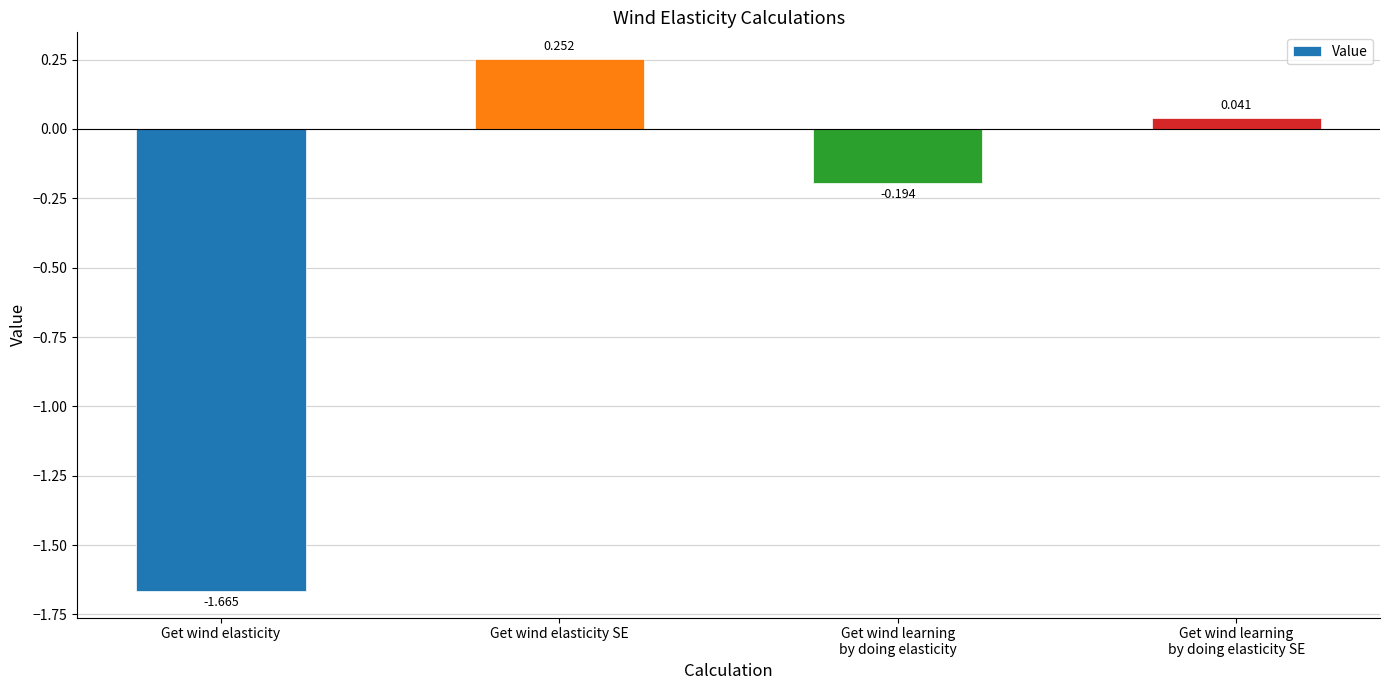

Where does the data first go above 0?

Get wind elasticity SE